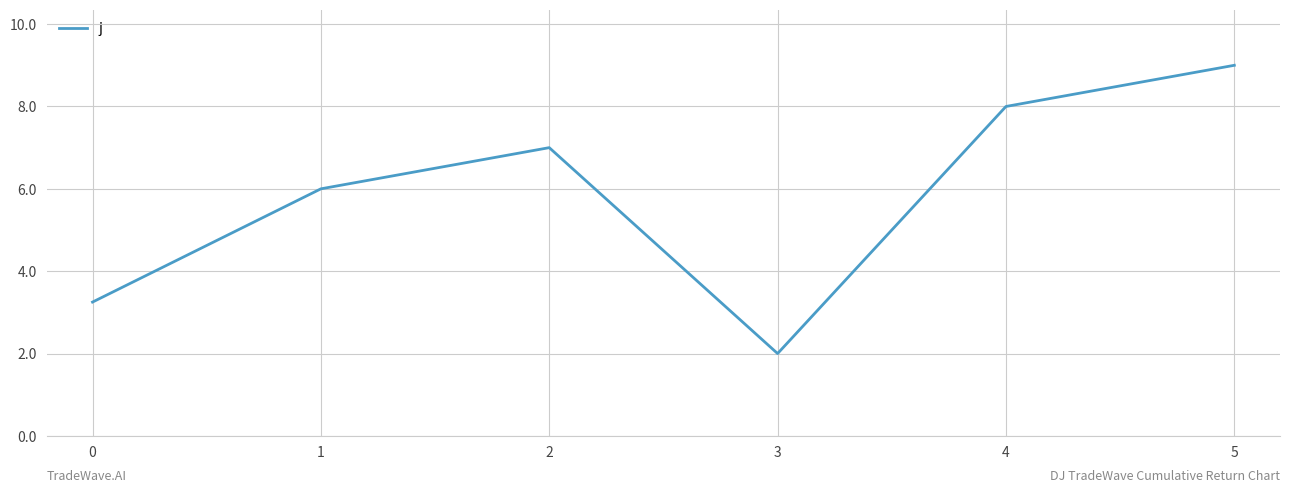

What is the minimum value shown in the chart?

2.0